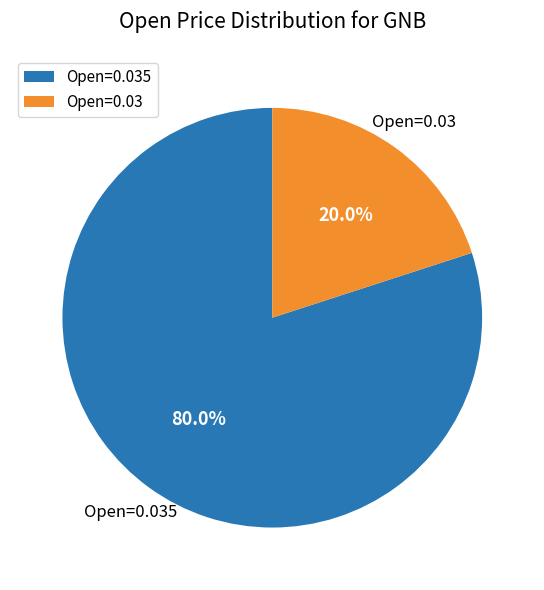

Does any single category account for the majority?

Yes